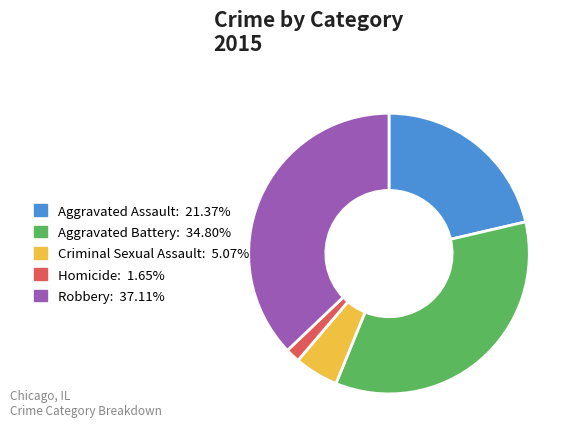

Between Homicide and Robbery, which is larger?

Robbery